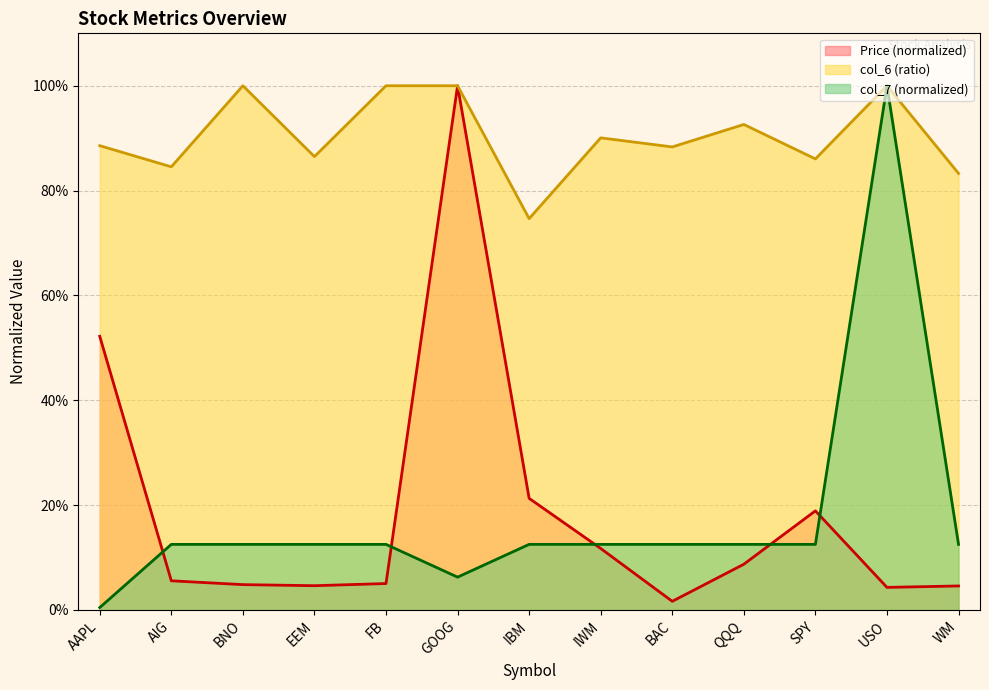

What position from the right is IWM?

6